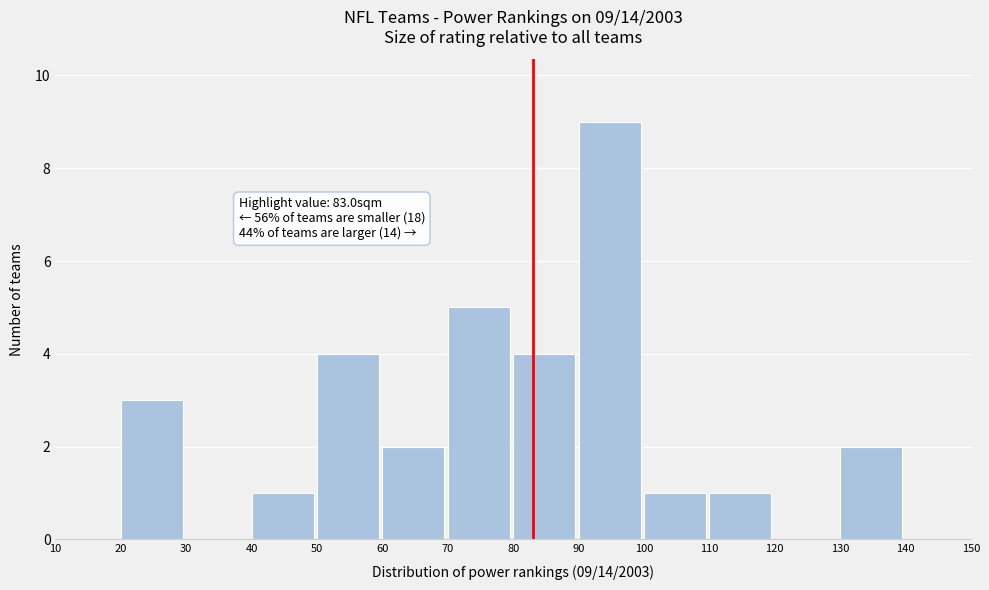

Which range on the x-axis has the tallest bar?

90 to 100